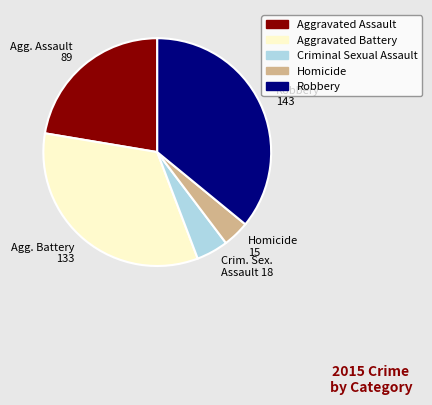

Rank the categories by value from lowest to highest.

Homicide, Criminal Sexual Assault, Aggravated Assault, Aggravated Battery, Robbery